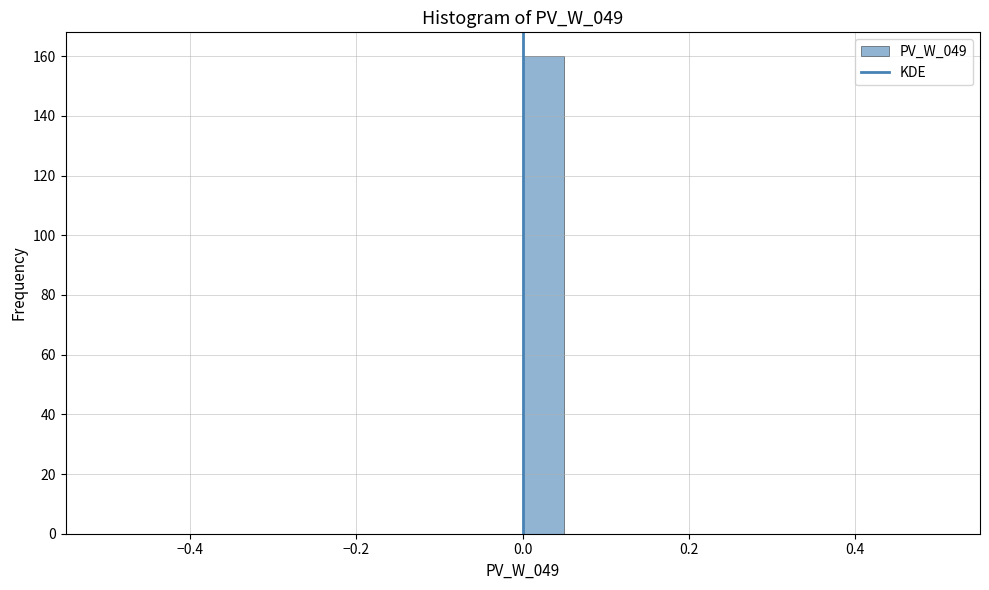

Read against the x-axis, roughly where is the centre of the tallest bar?

0.02